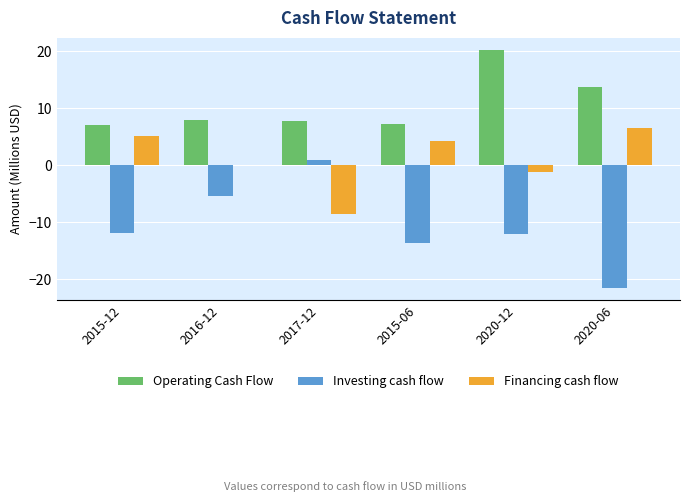

Are the bars grouped side by side (vs. stacked)?

Yes